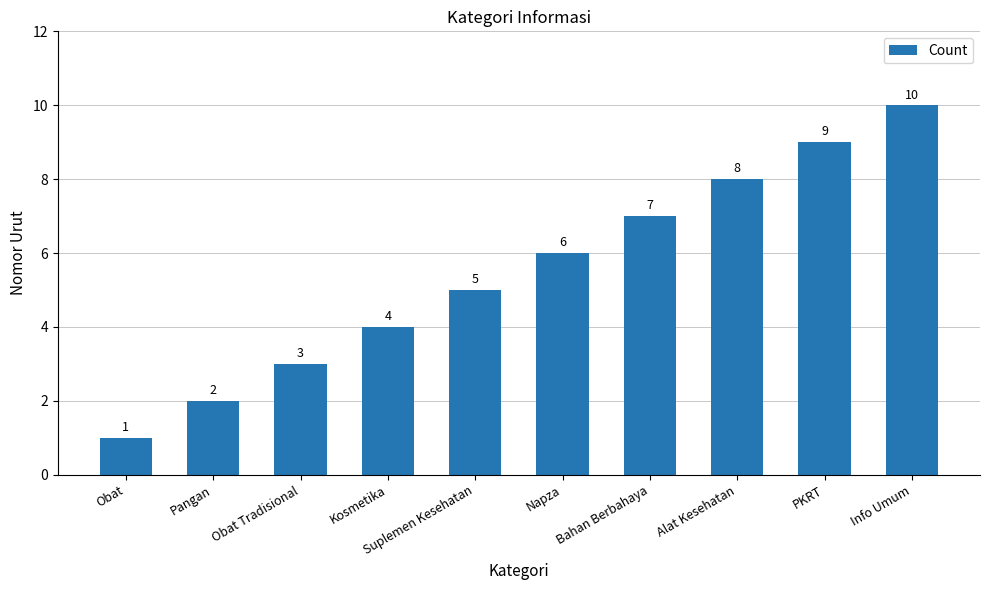

What is the smallest value displayed?

1